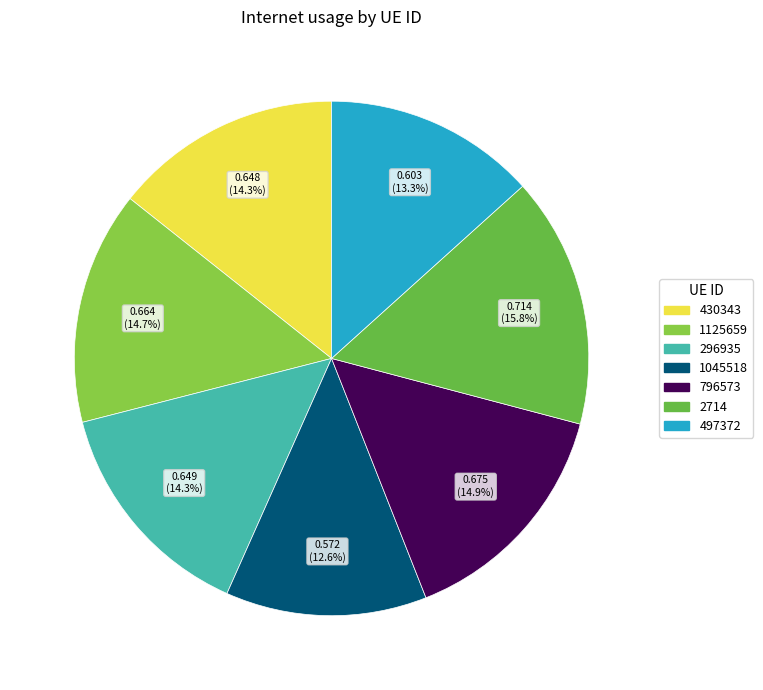

What percentage do 1045518 and 2714 together represent?

28.4%